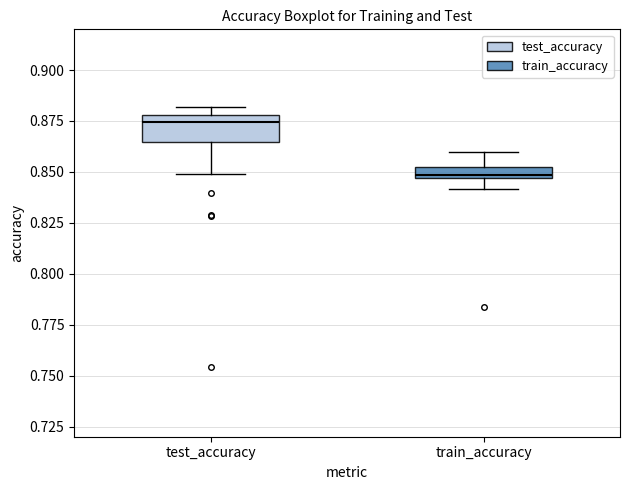

Where is the lower edge of the box for test_accuracy on the y-axis? The values are not printed on the chart, so give them approximately, as read against the axis.

0.865